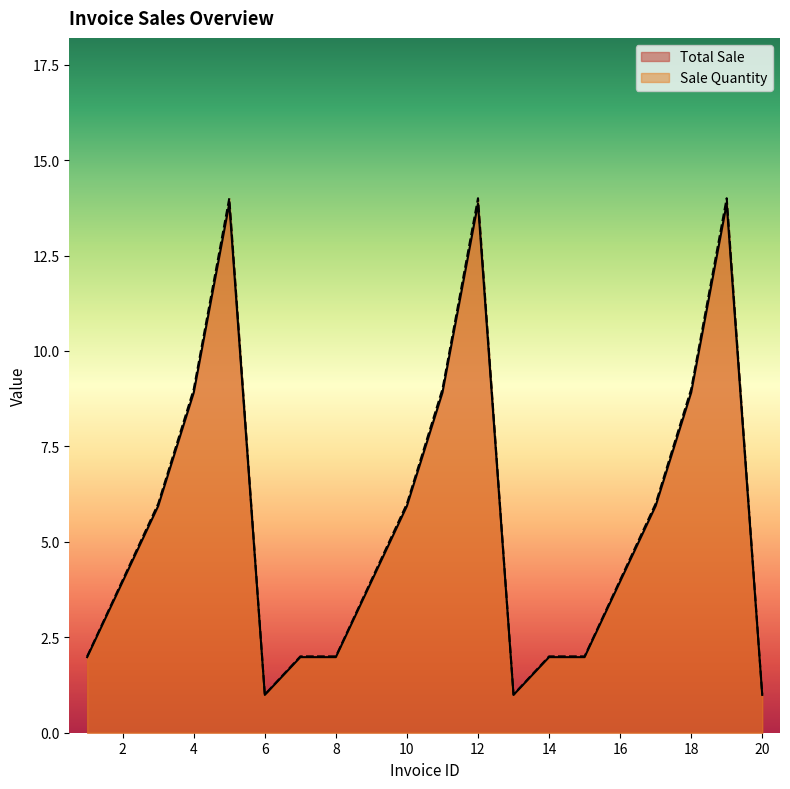

Reading left to right, list all the values displayed in this chart.

Total Sale: 1=2.0	2=4.0	3=5.9	4=8.9	5=13.9	6=1.0	7=2.0	8=2.0	9=4.0	10=5.9	11=8.9	12=13.9	13=1.0	14=2.0	15=2.0	16=4.0	17=5.9	18=8.9	19=13.9	20=1.0
Sale Quantity: 1=2.0	2=4.0	3=6.0	4=9.0	5=14.0	6=1.0	7=2.0	8=2.0	9=4.0	10=6.0	11=9.0	12=14.0	13=1.0	14=2.0	15=2.0	16=4.0	17=6.0	18=9.0	19=14.0	20=1.0